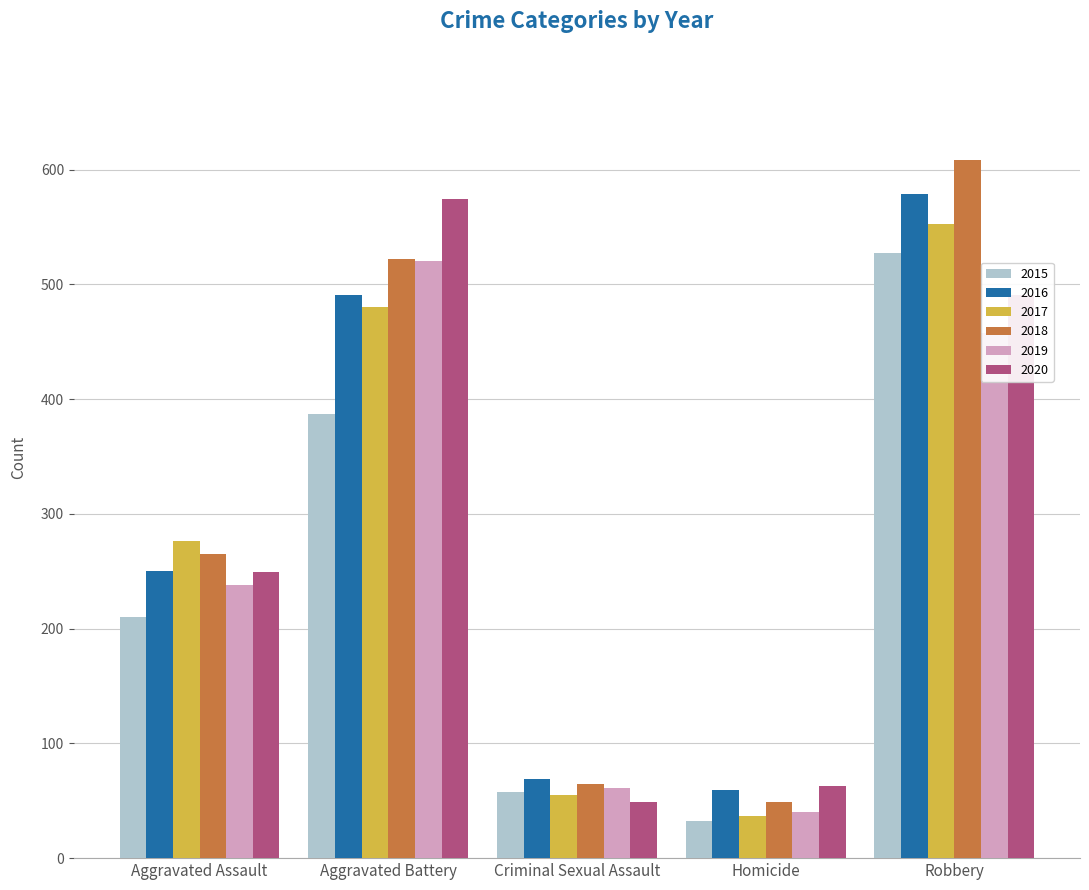

At how many categories does at least one series exceed 478?

2